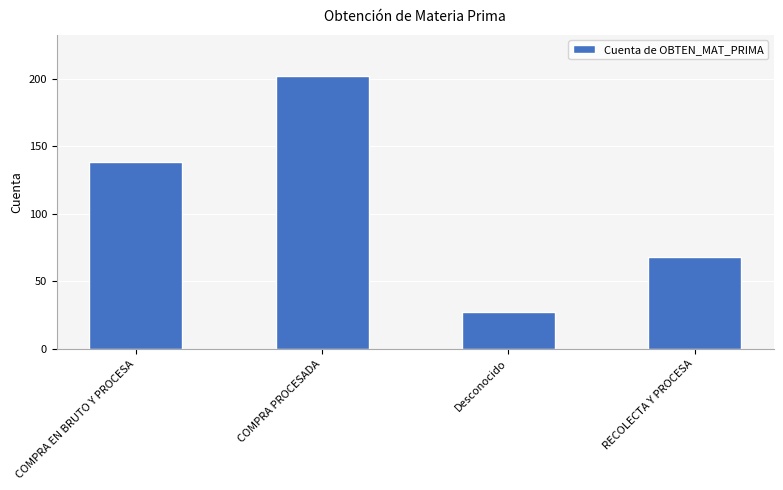

Reading left to right, transcribe all the data shown in this chart.

COMPRA EN BRUTO Y PROCESA=138	COMPRA PROCESADA=202	Desconocido=27	RECOLECTA Y PROCESA=68